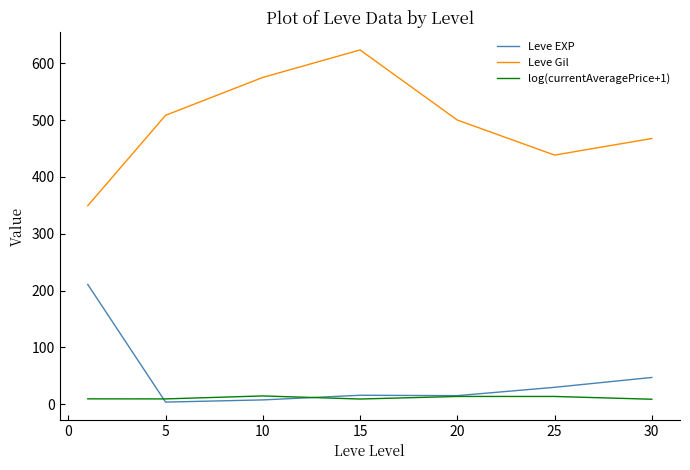

How many interior local peaks does the Leve Gil series have?

1